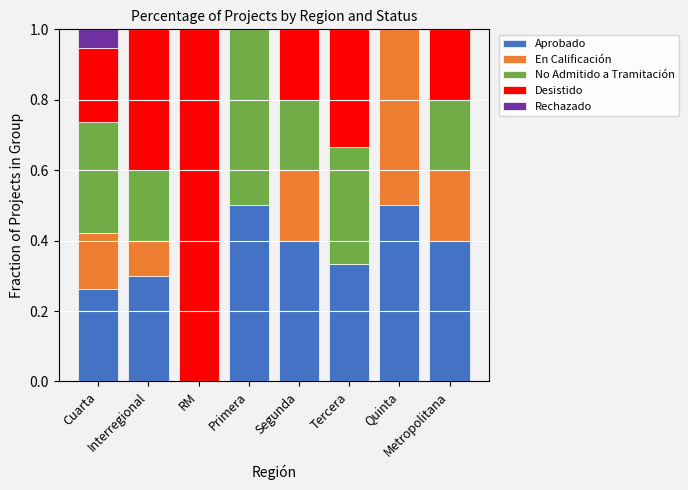

Is it true that Aprobado equals 0.0 at RM?

True